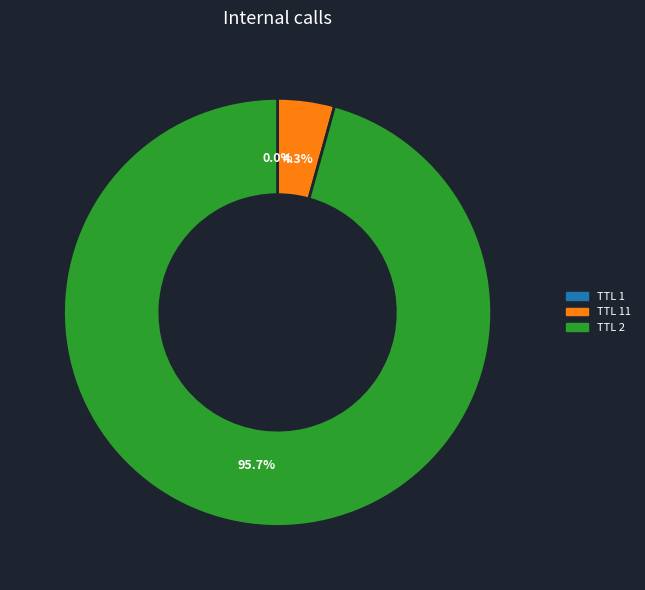

Does any single category account for the majority?

Yes